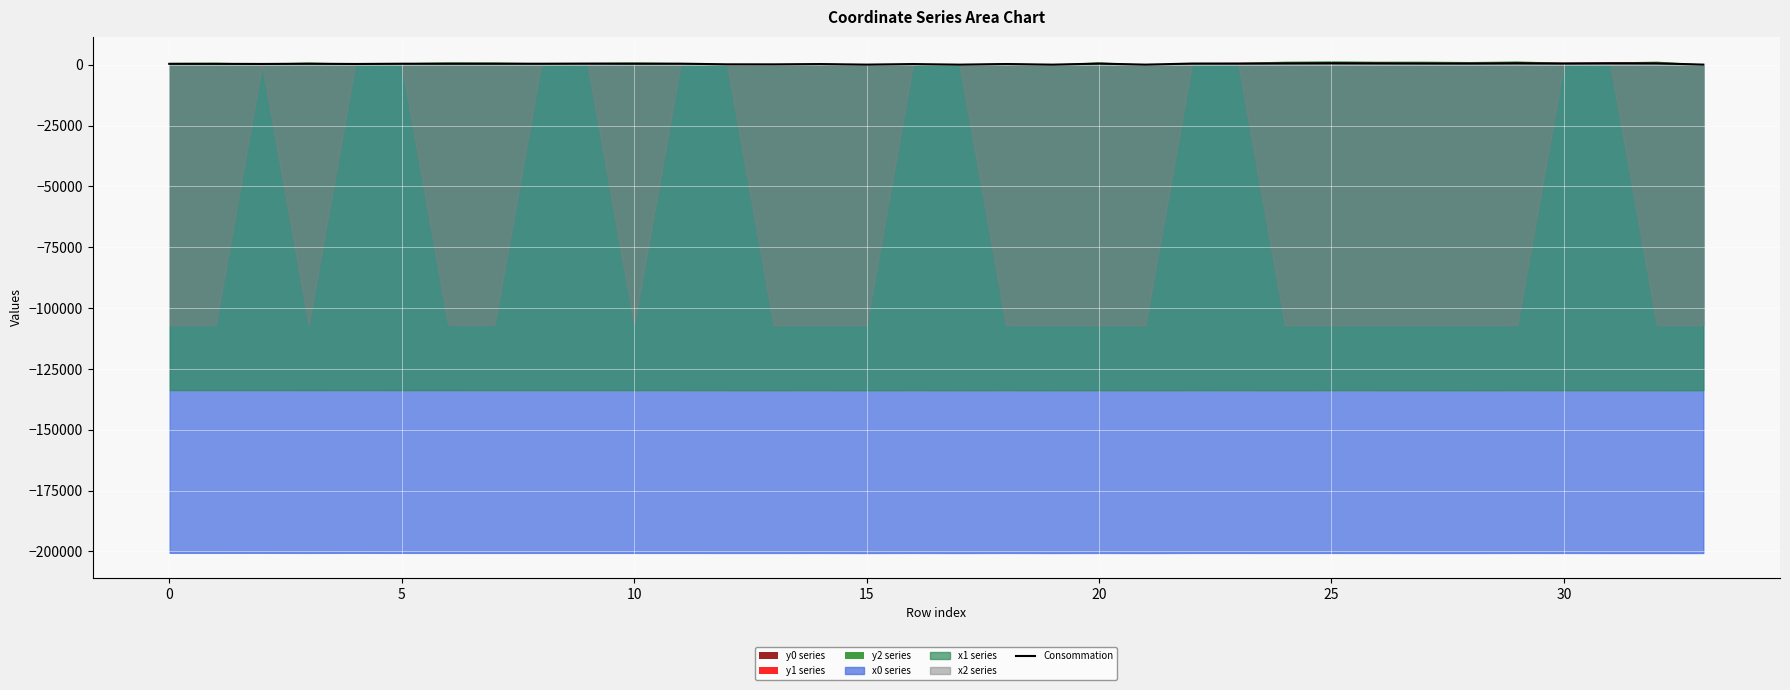

What is the label of the 26th point from the left?

25